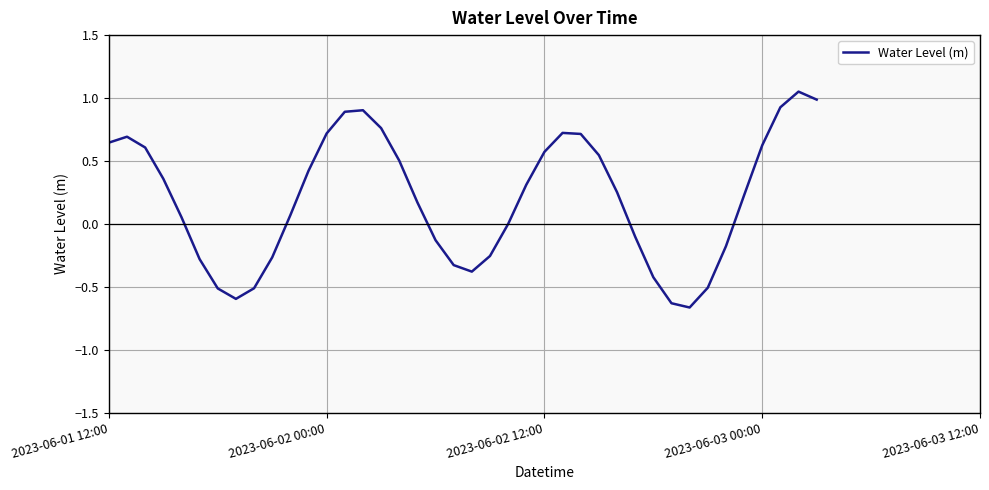

What is the difference between the maximum and minimum values?

1.7